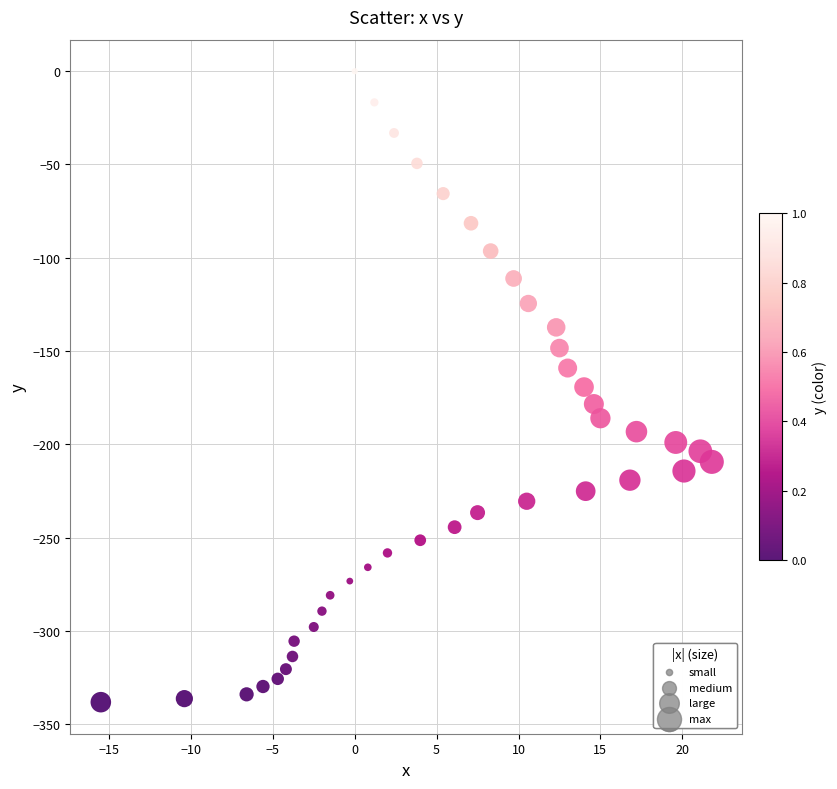

What is the range of Y values (max minus min)?

338.2